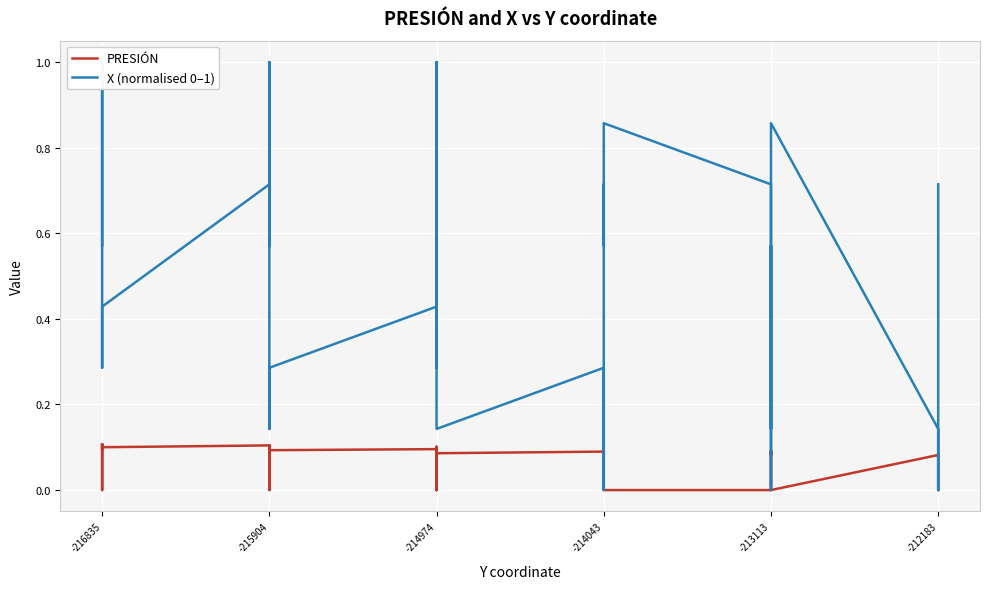

What is the average value of the PRESIÓN series?

0.1